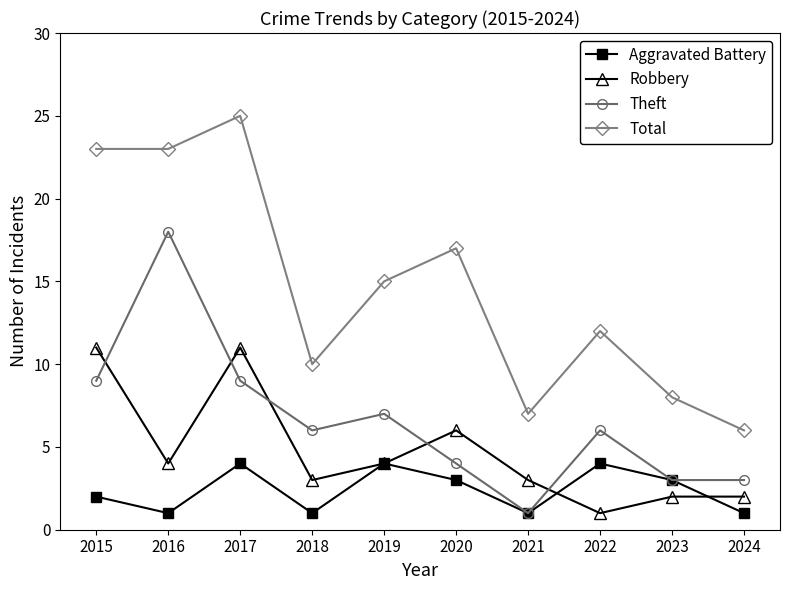

How many values in the Total series are below 15?

5